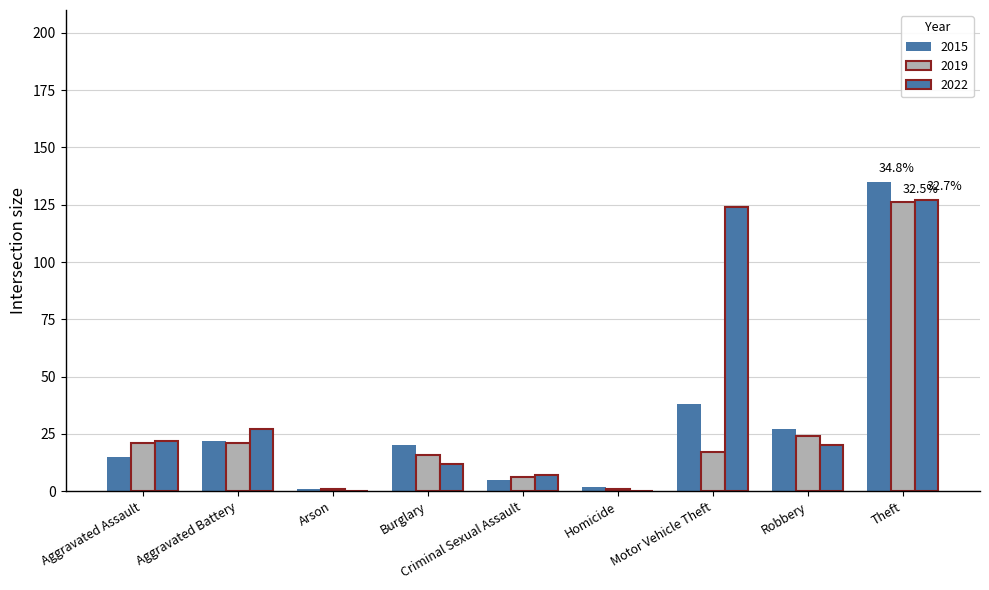

How many categories are shown in the chart?

9